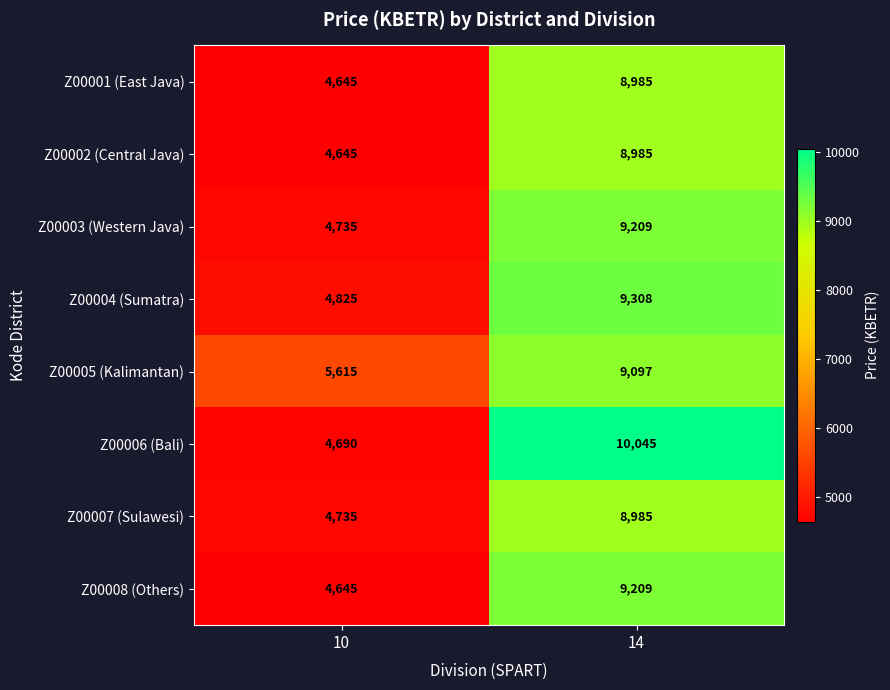

What is the difference between the Z00002 (Central Java) values at 14 and 10?

4340